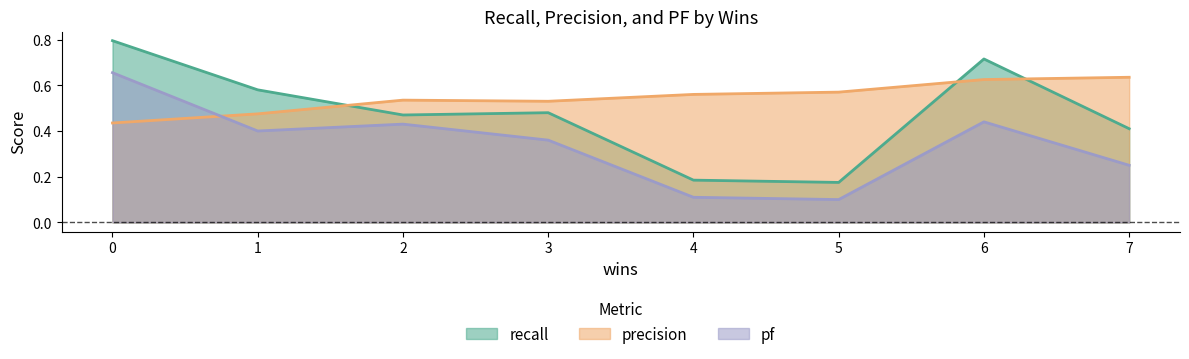

How many lines are shown in the chart?

3